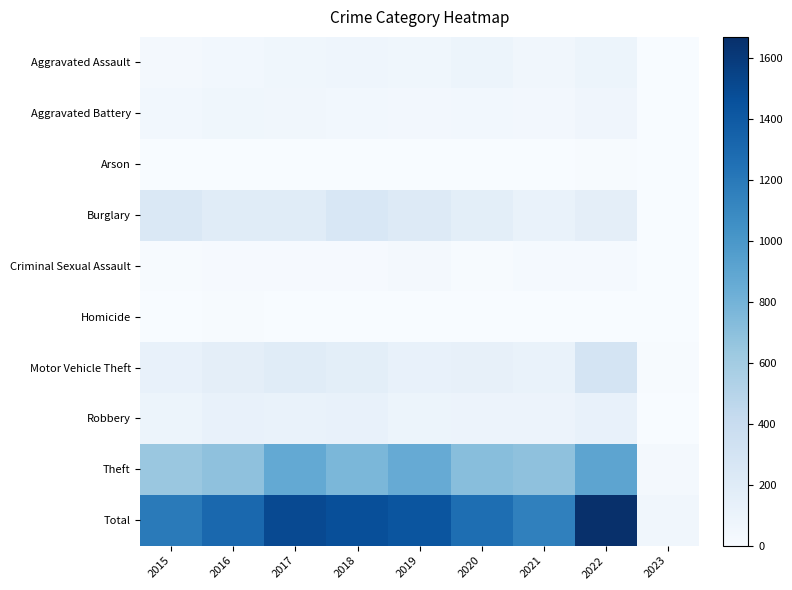

Reading left to right, list all the values displayed in this chart.

Aggravated Assault: 2015=31	2016=50	2017=59	2018=72	2019=61	2020=88	2021=58	2022=89	2023=5
Aggravated Battery: 2015=50	2016=60	2017=54	2018=52	2019=45	2020=48	2021=43	2022=66	2023=5
Arson: 2015=3	2016=3	2017=1	2018=6	2019=5	2020=4	2021=6	2022=7	2023=0
Burglary: 2015=236	2016=194	2017=192	2018=257	2019=221	2020=167	2021=117	2022=161	2023=5
Criminal Sexual Assault: 2015=13	2016=19	2017=19	2018=19	2019=29	2020=13	2021=24	2022=20	2023=2
Homicide: 2015=4	2016=8	2017=2	2018=5	2019=3	2020=6	2021=2	2022=6	2023=0
Motor Vehicle Theft: 2015=125	2016=163	2017=191	2018=164	2019=125	2020=134	2021=113	2022=292	2023=10
Robbery: 2015=87	2016=123	2017=115	2018=130	2019=89	2020=94	2021=95	2022=126	2023=2
Theft: 2015=641	2016=689	2017=873	2018=767	2019=855	2020=714	2021=691	2022=903	2023=28
Total: 2015=1190	2016=1309	2017=1506	2018=1472	2019=1433	2020=1268	2021=1149	2022=1670	2023=57